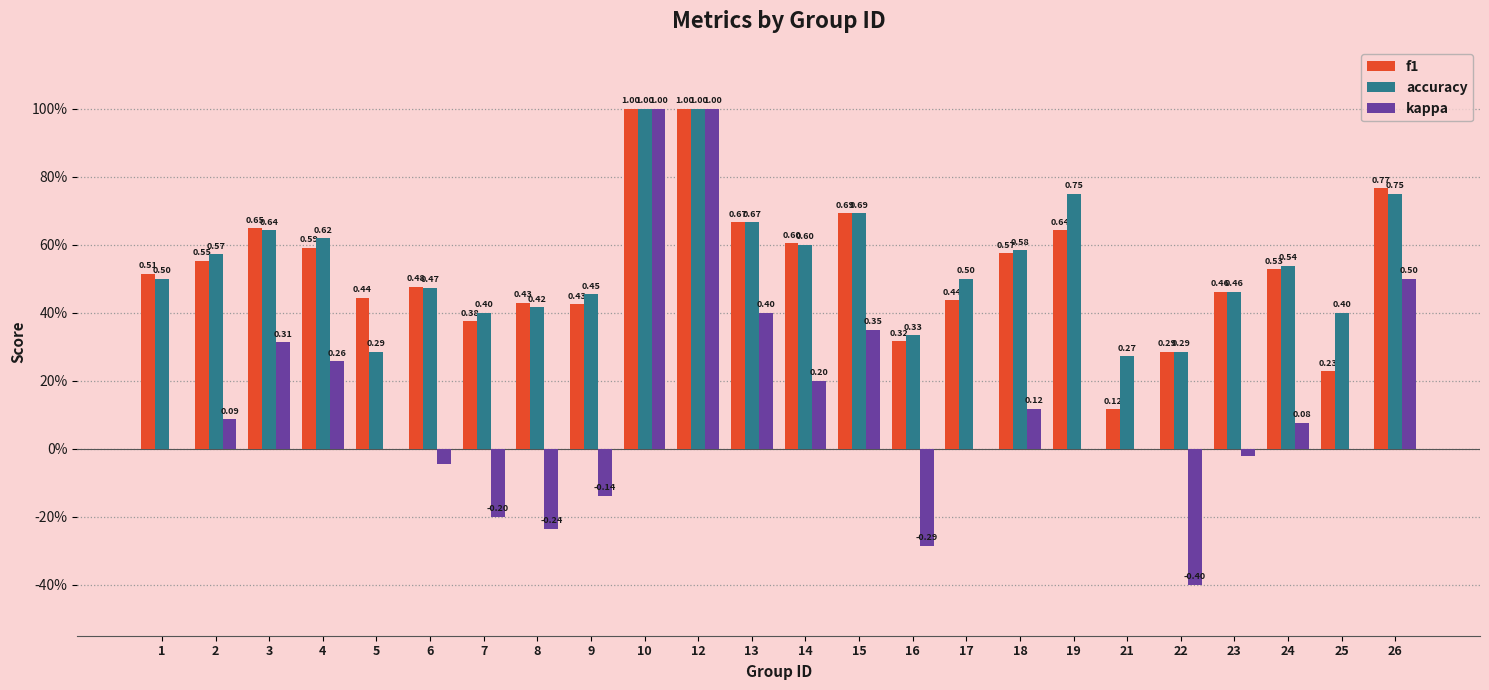

What are all the series names shown in the legend?

f1, accuracy, kappa